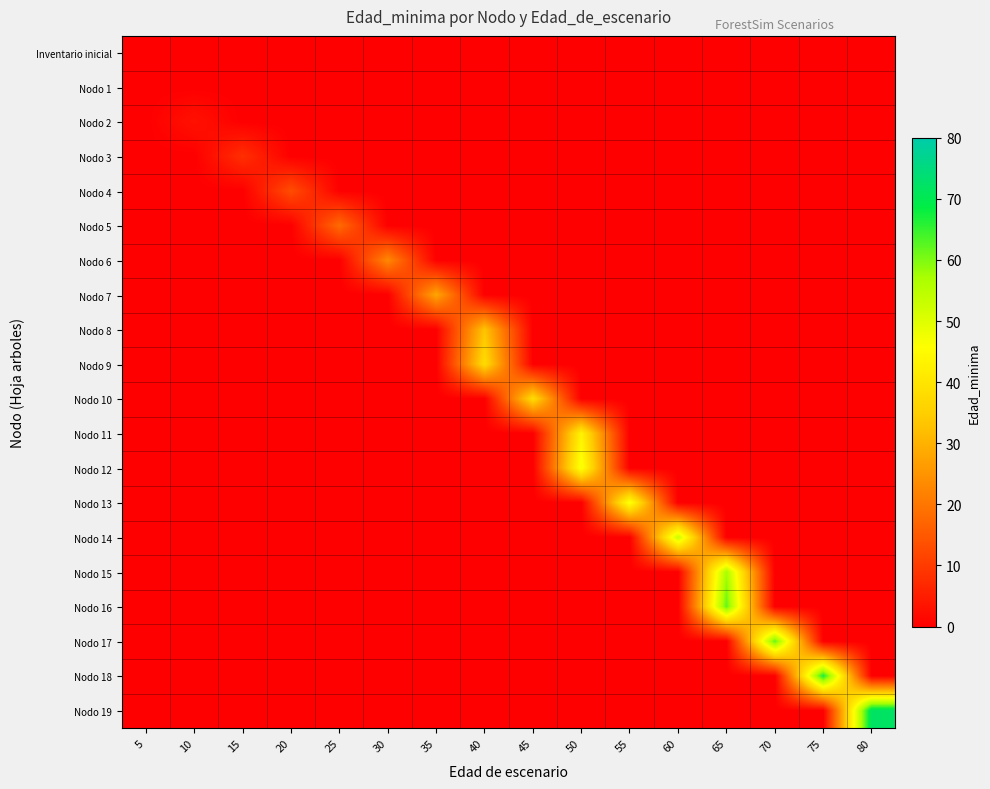

Between 55 and 20, which is larger?

55